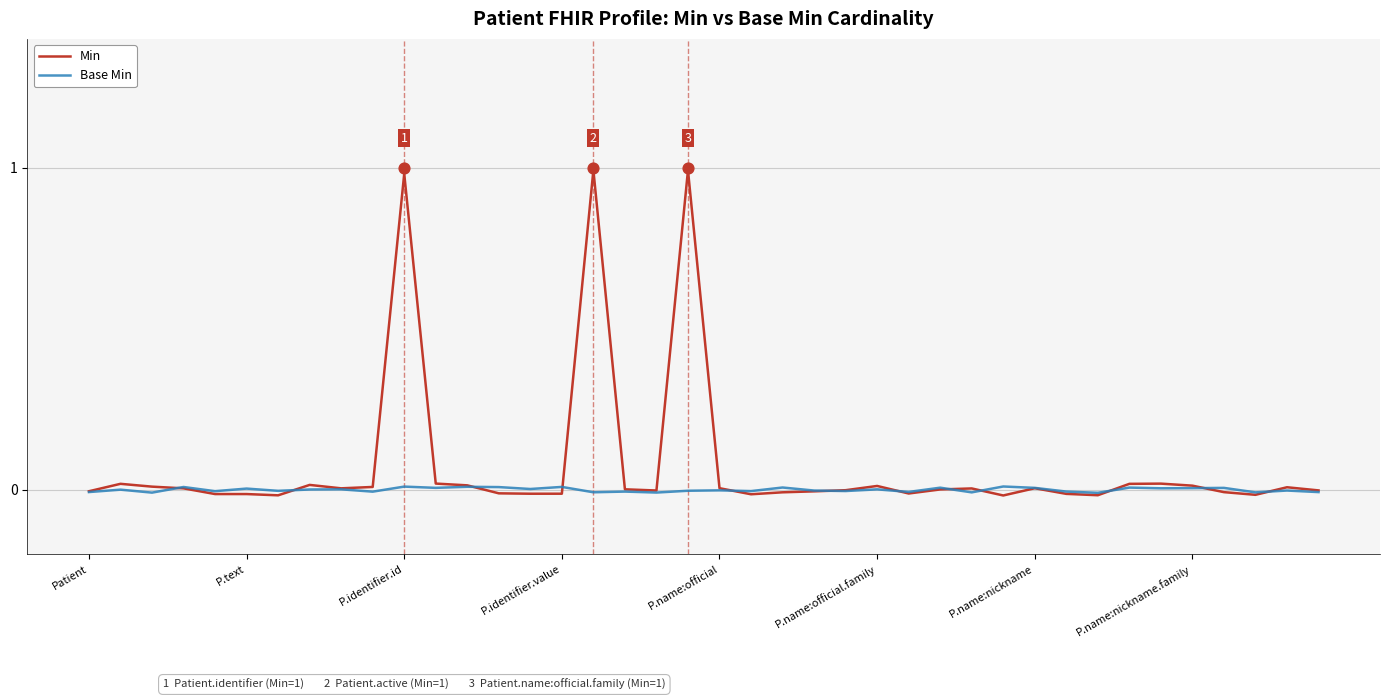

Which series has the largest total across all categories?

Min